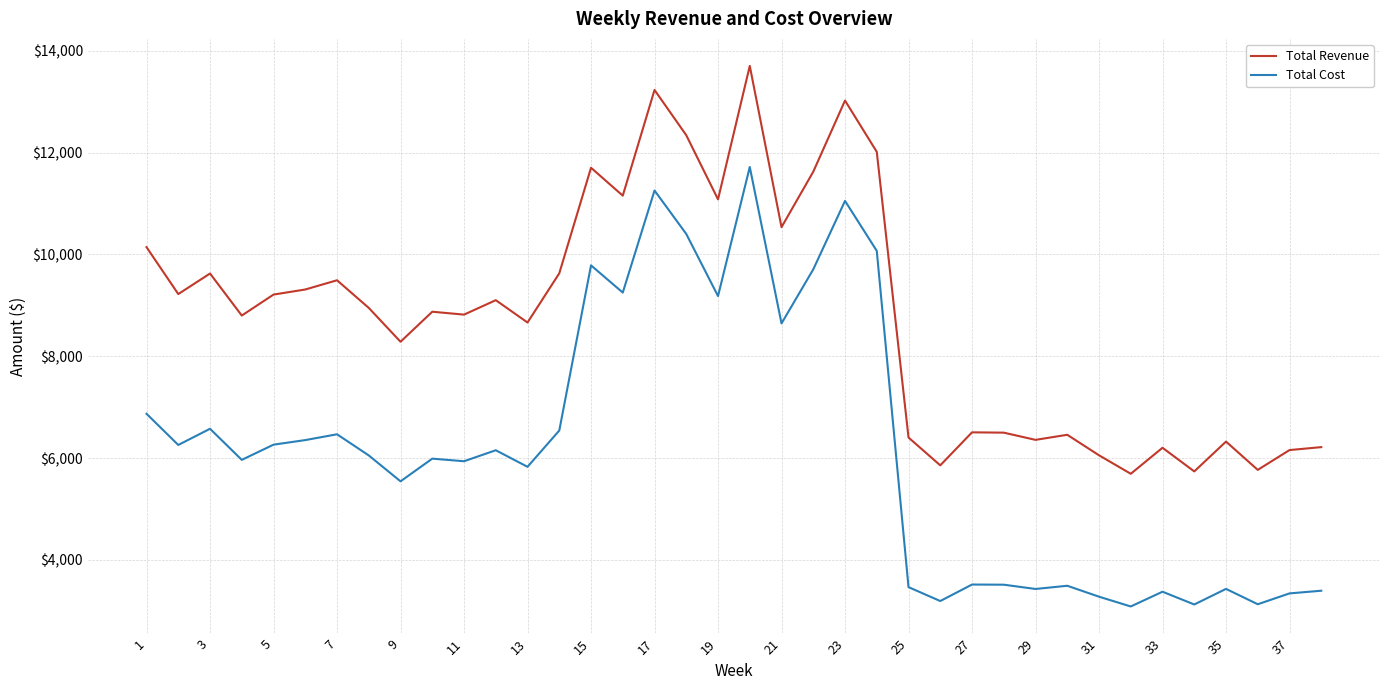

True or false: Total Revenue and Total Cost cross at least once.

False